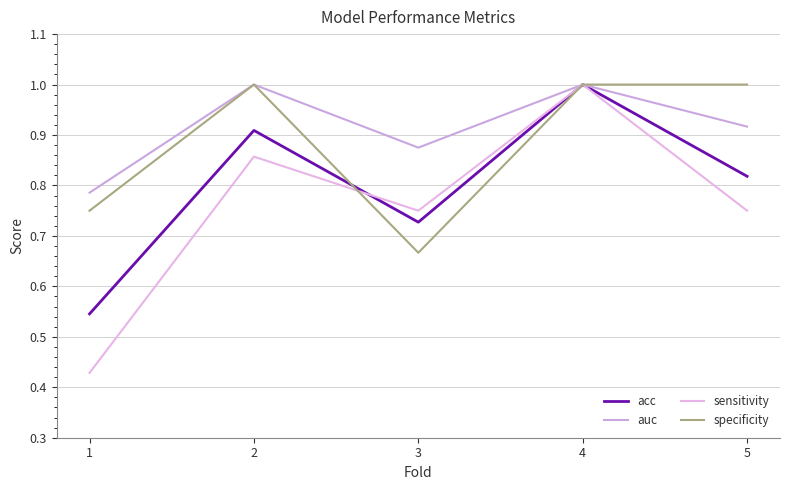

At how many categories does at least one series exceed 0?

5